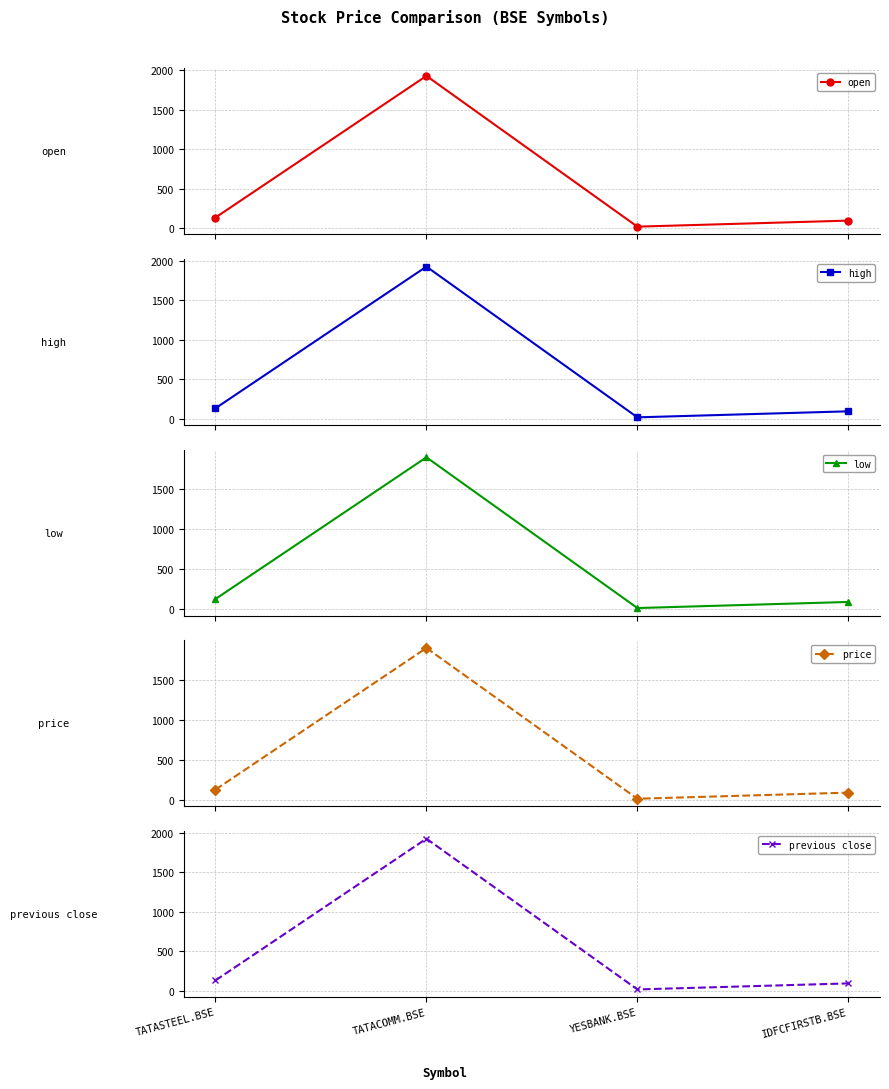

Which series has the largest range (max minus min)?

open